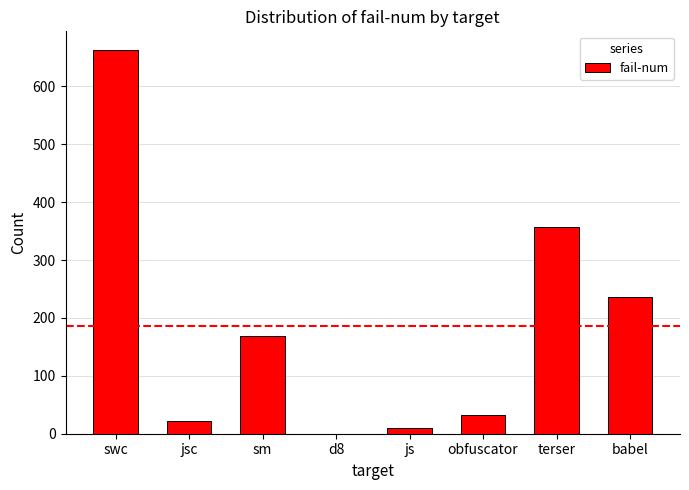

Reading left to right, extract all data points from this chart.

662	22	169	0	10	33	357	237